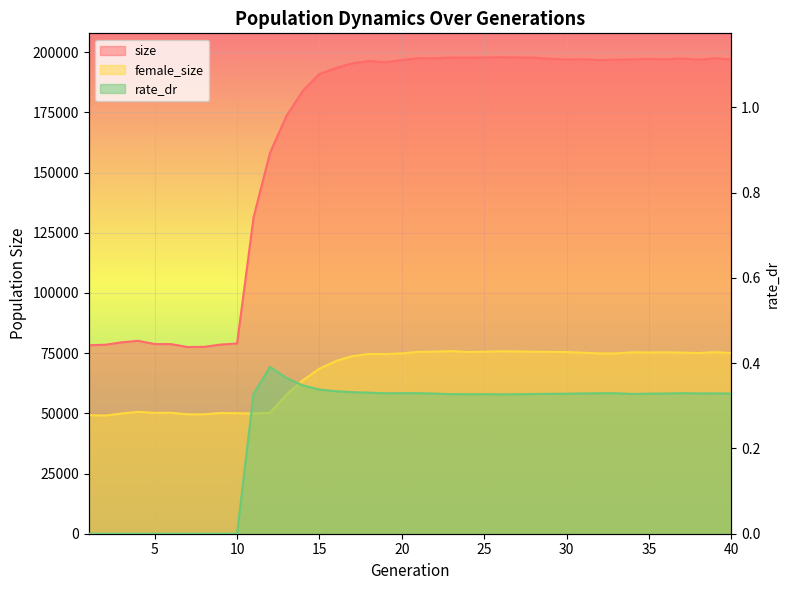

How many categories are shown in the chart?

40